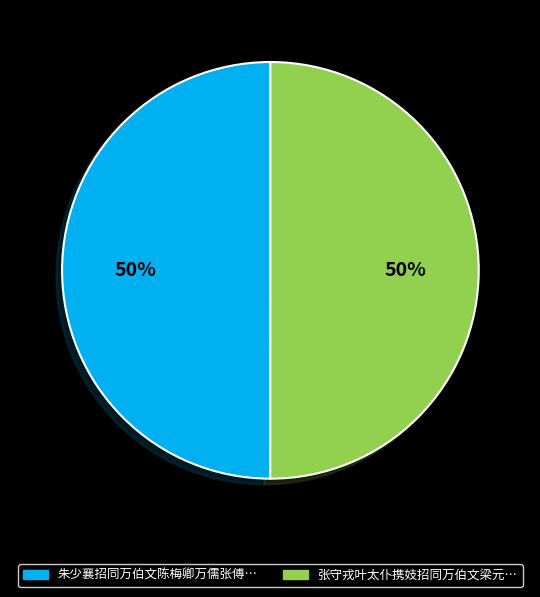

To the nearest percent, what is the average slice percentage?

50%